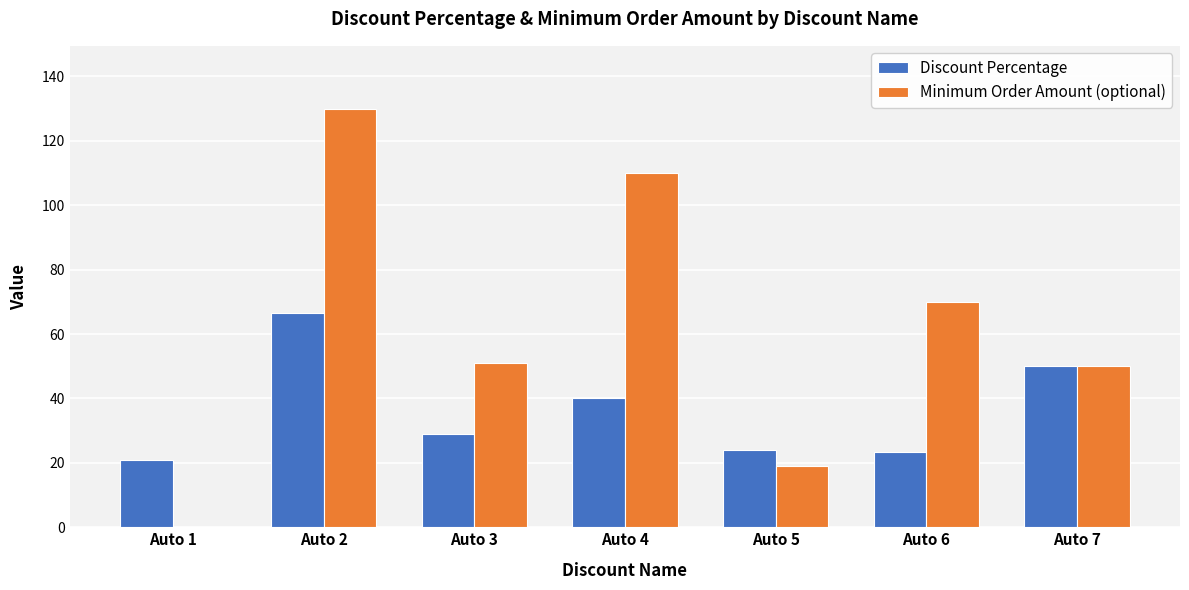

What is the total value across all series at Auto 3?

79.9